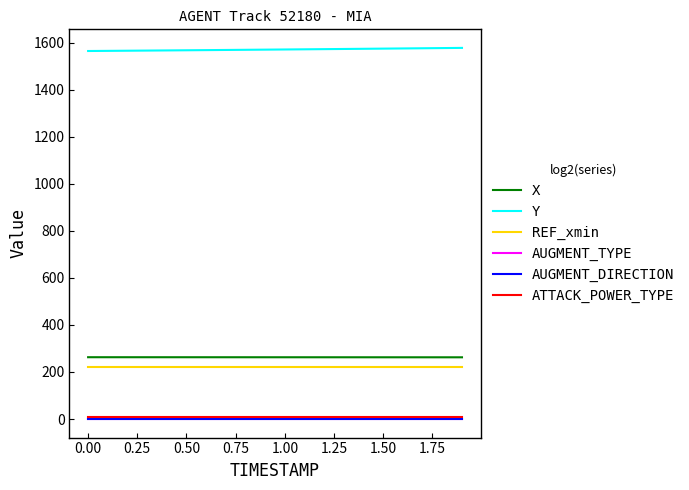

True or false: AUGMENT_DIRECTION and ATTACK_POWER_TYPE cross at least once.

False